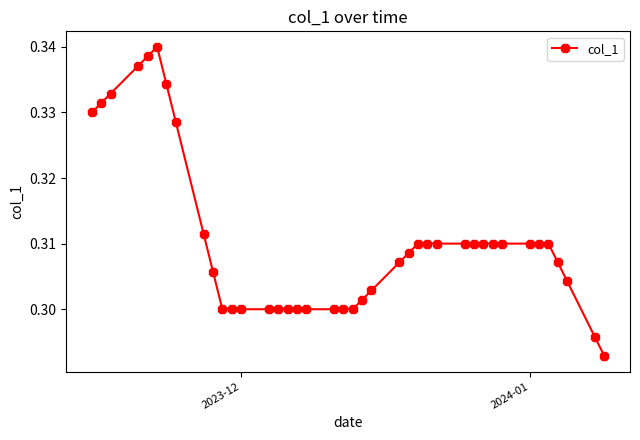

How many values are between 0 and 1?

40